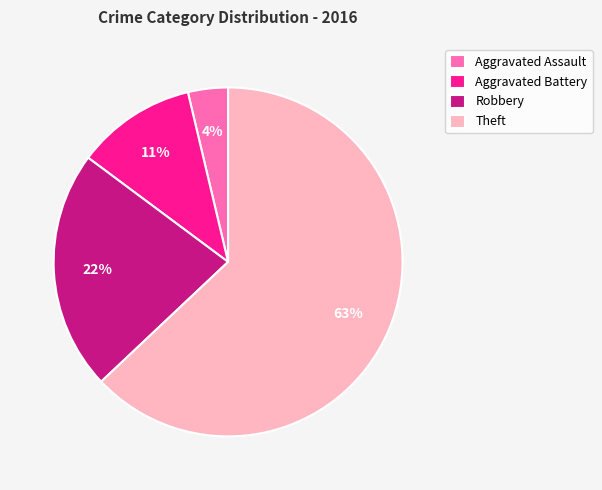

Do Theft and Aggravated Battery together represent more than half of the pie?

Yes